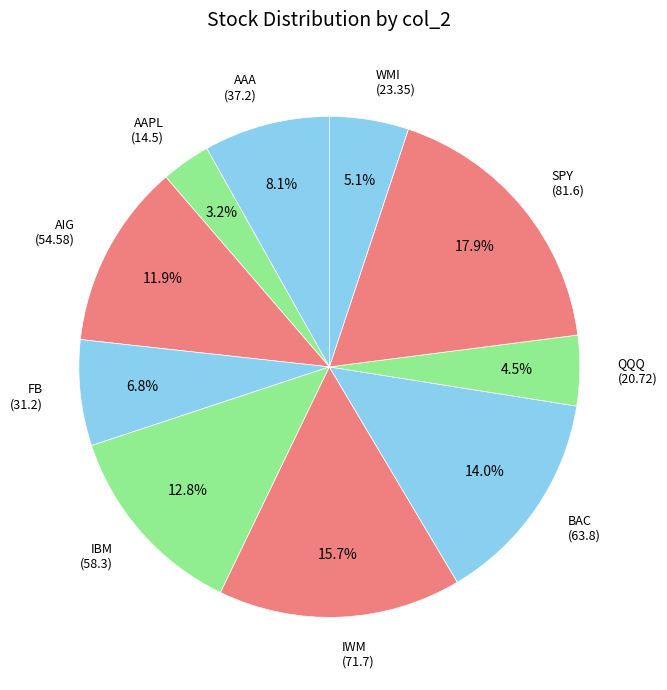

How many slices are in this pie chart?

10